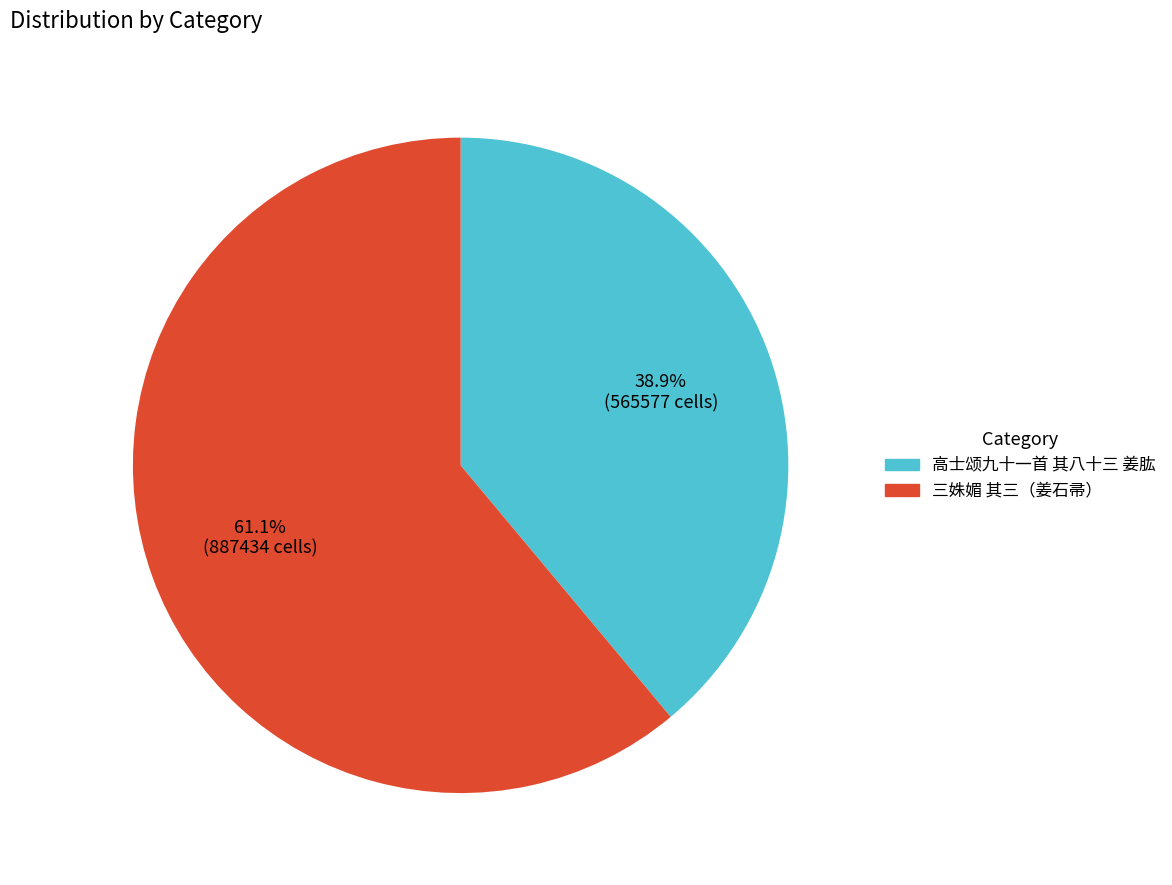

Is there a majority slice in this chart?

Yes